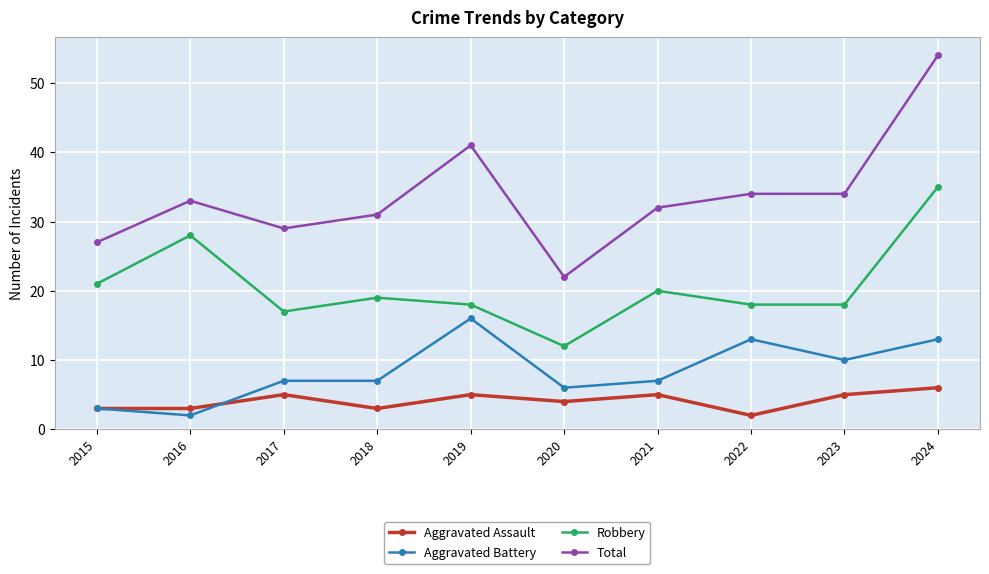

How many lines are shown in the chart?

4